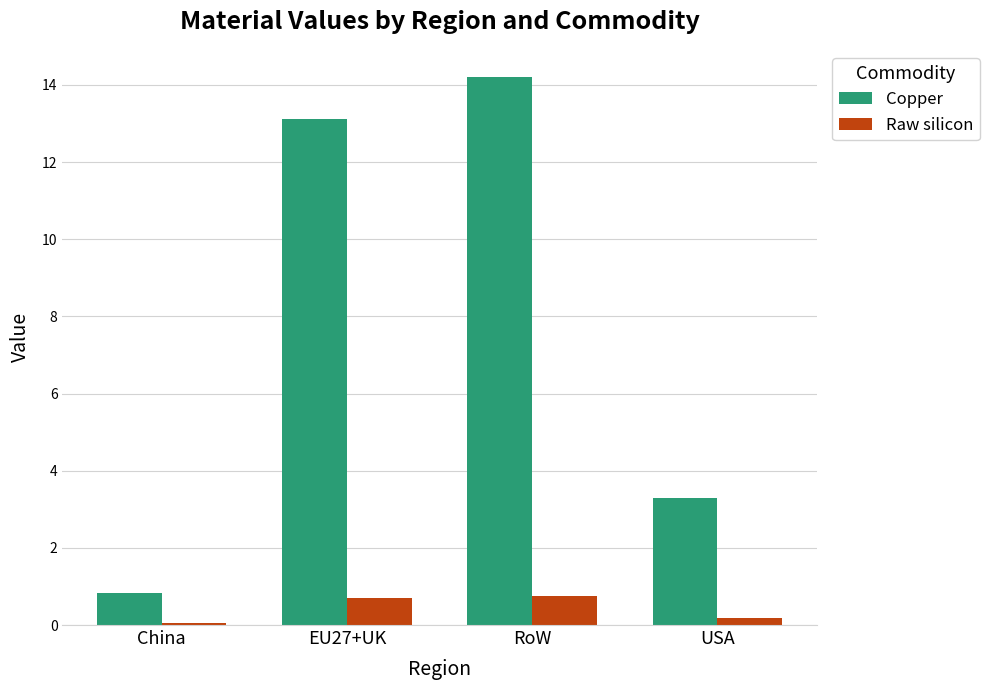

Which series changed the most between China and EU27+UK?

Copper